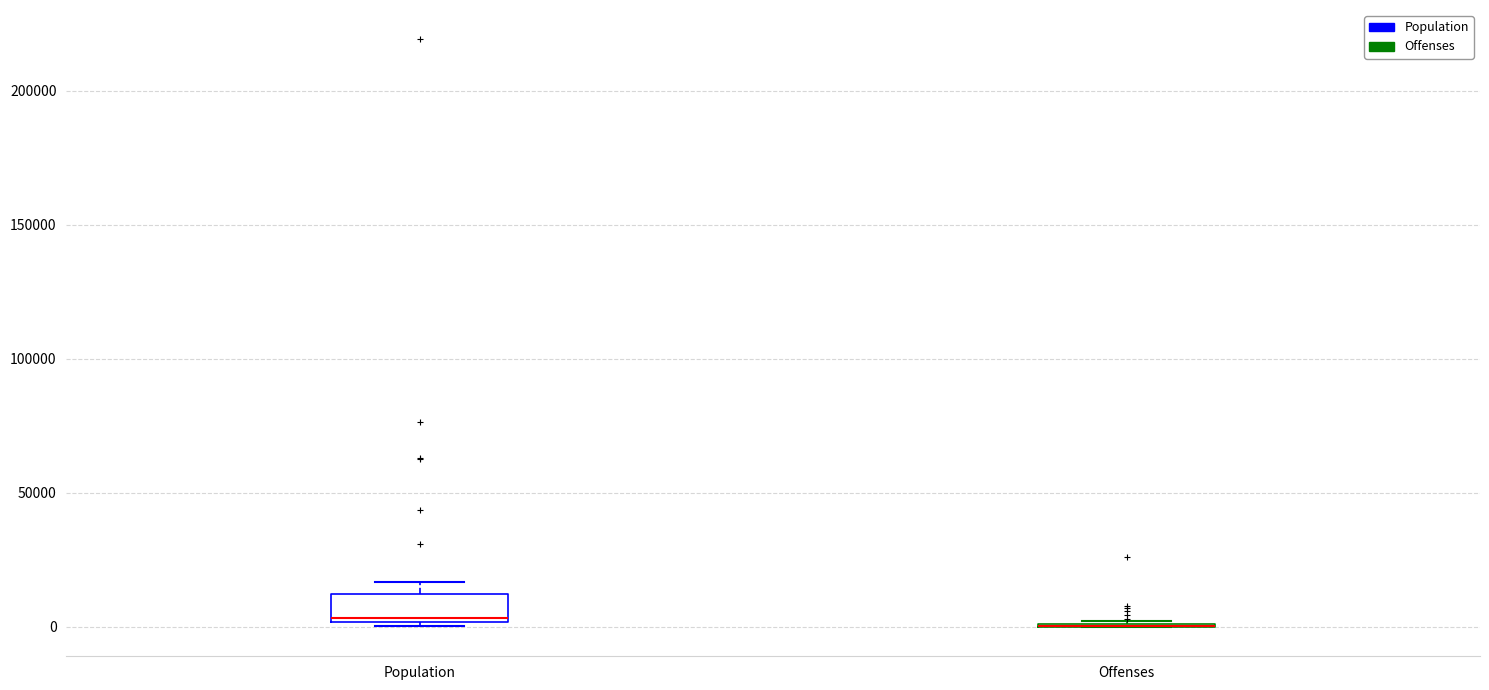

Comparing the boxes themselves (not the whiskers), which one is the tallest?

Population